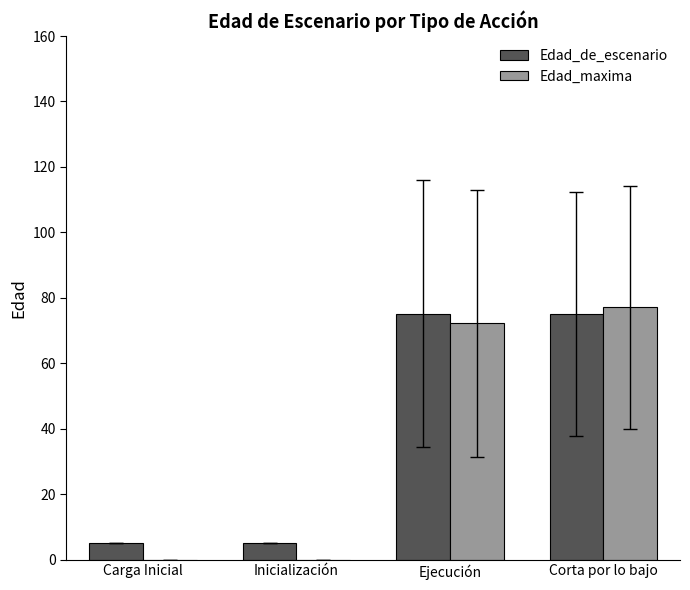

At which category is the sum across all series the highest?

Corta por lo bajo